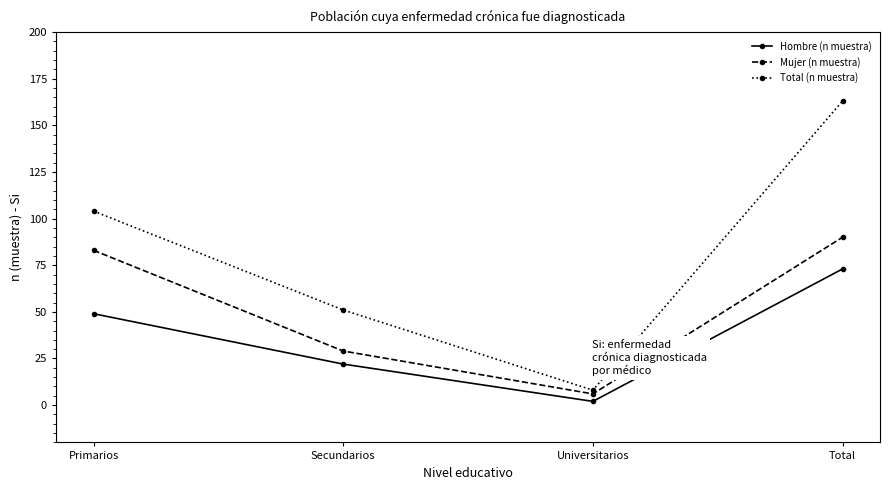

True or false: Mujer (n muestra) and Hombre (n muestra) intersect in this chart.

False